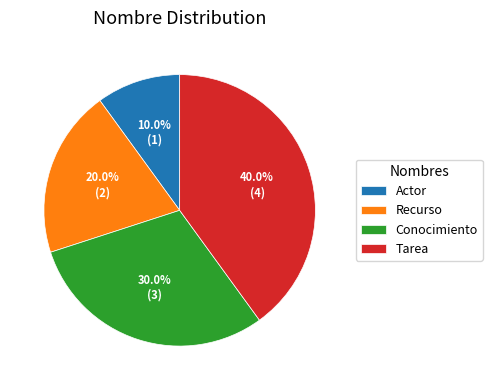

Between Recurso and Conocimiento, which is larger?

Conocimiento